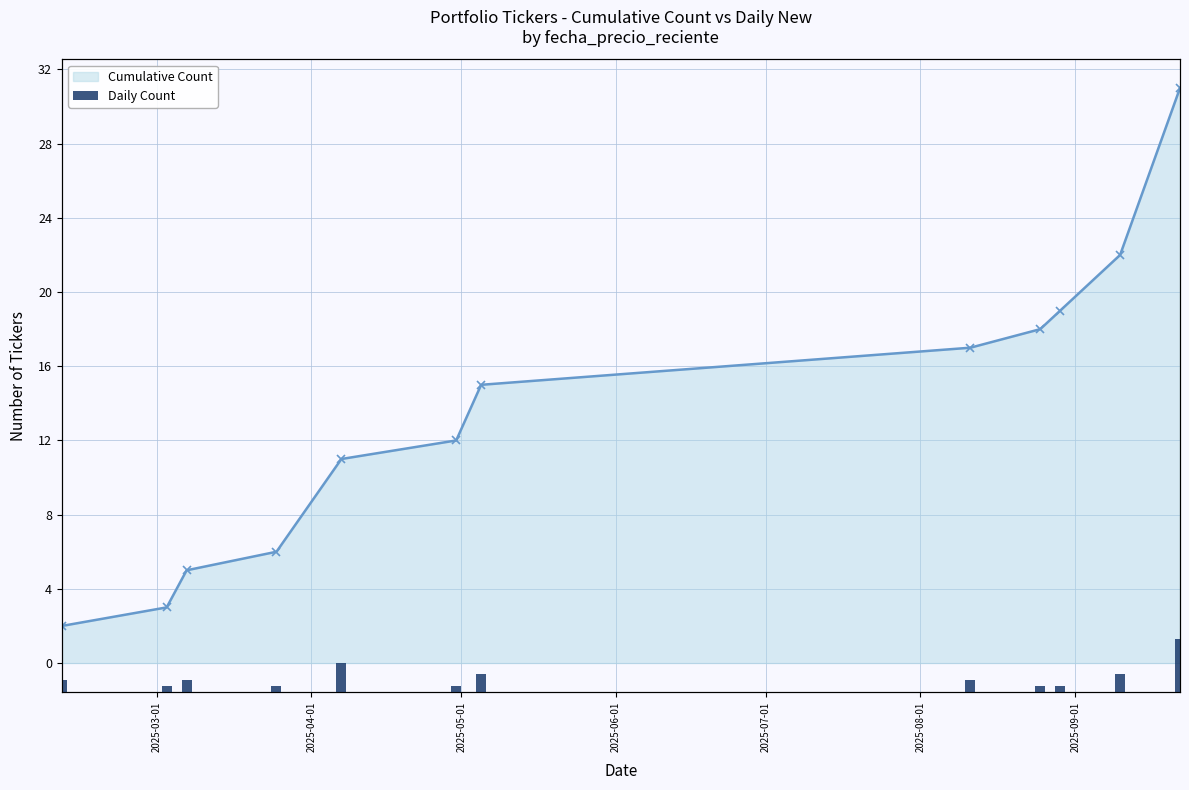

What is the maximum value for Daily Count?

9